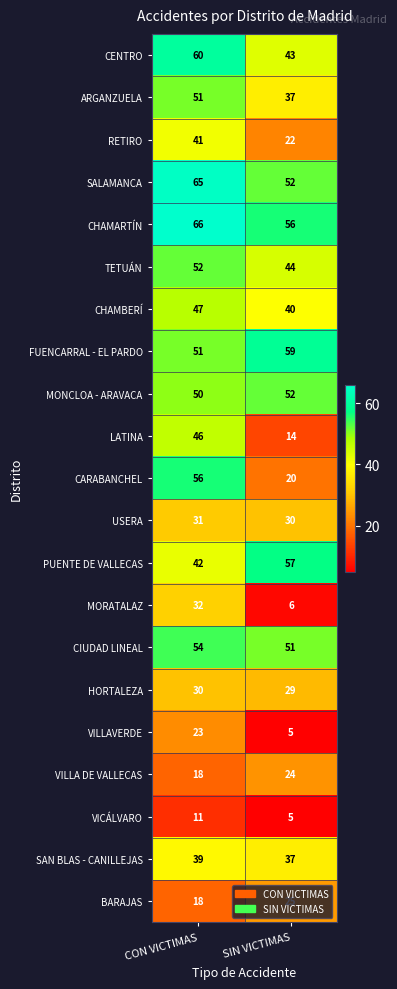

At how many categories does at least one series exceed 16?

2